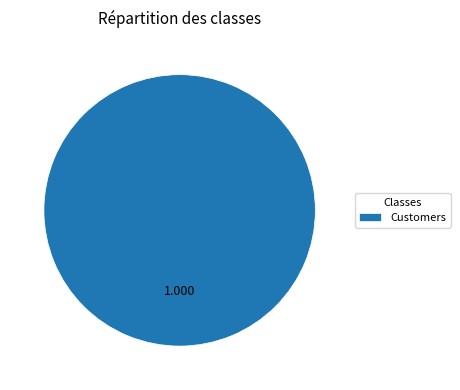

Which slice represents more than half of the pie?

Customers